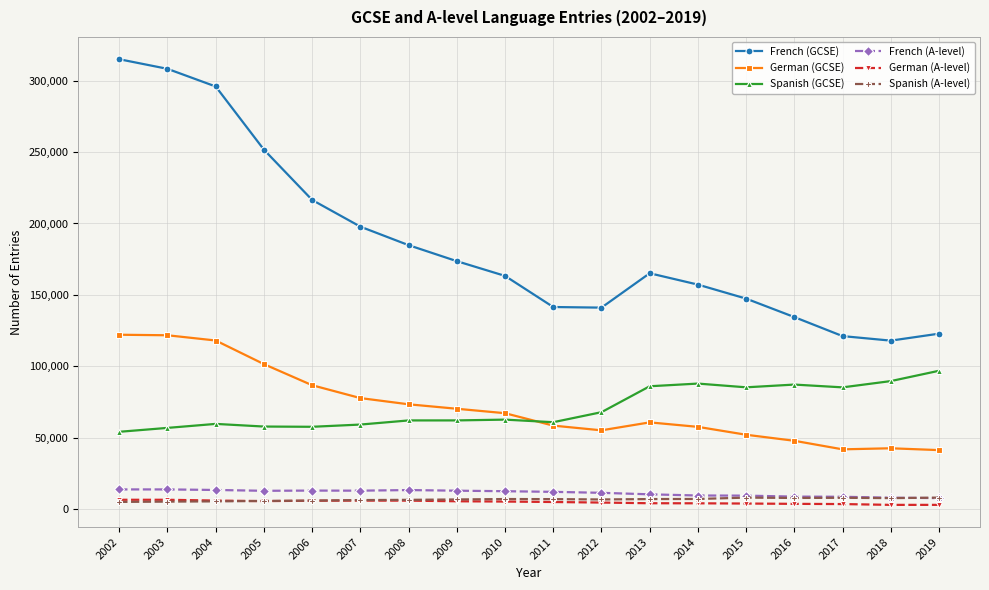

What is the value of the French (A-level) point at the 17th from the left?

7874